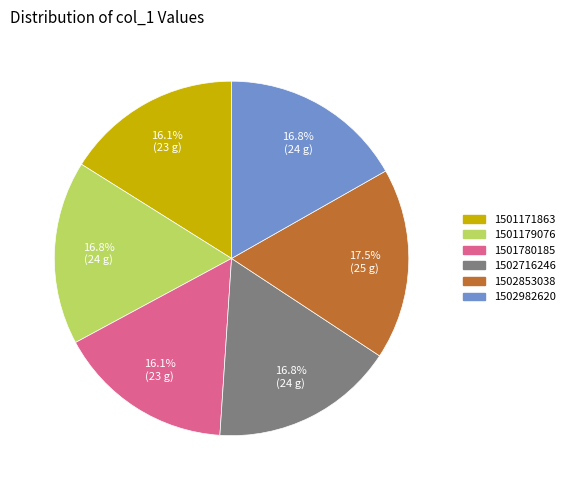

What is the ratio of the value at 1501780185 to the value at 1502716246?

1.0